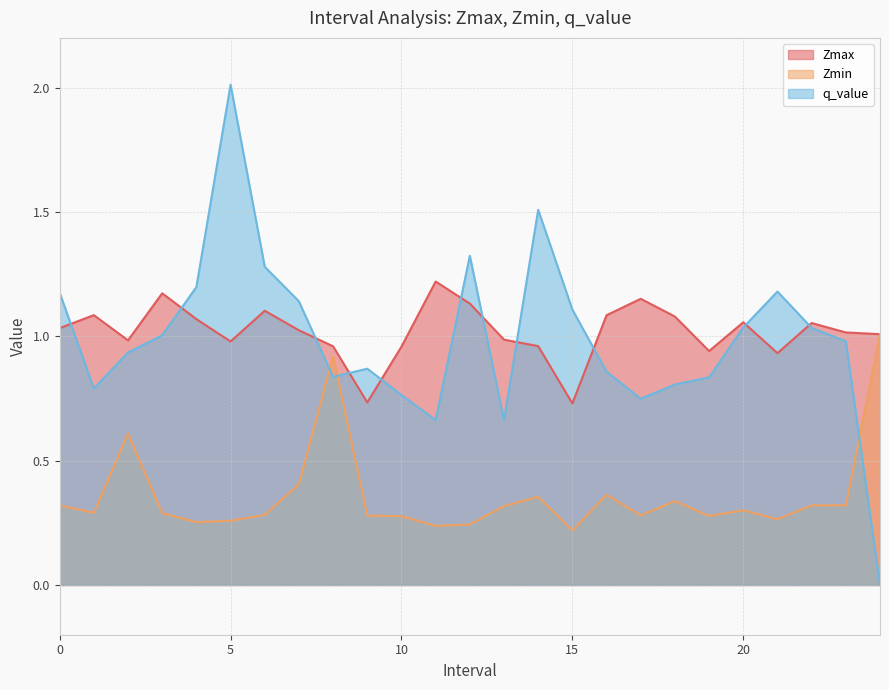

At which category does Zmin reach its first local peak?

2.0